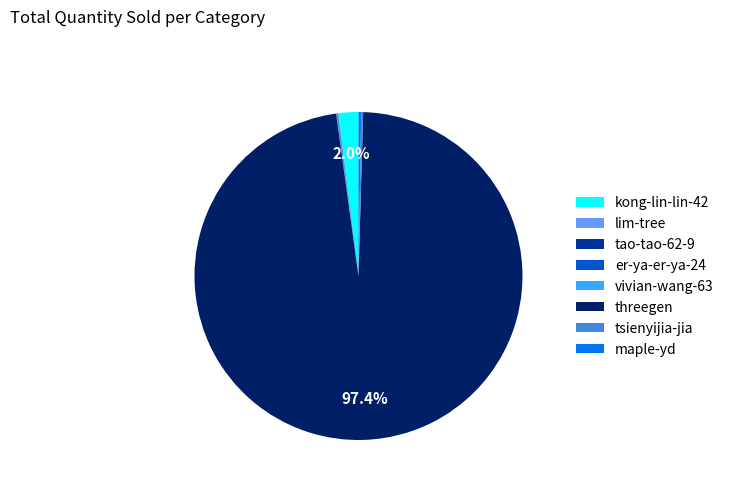

Which slice is the largest?

threegen